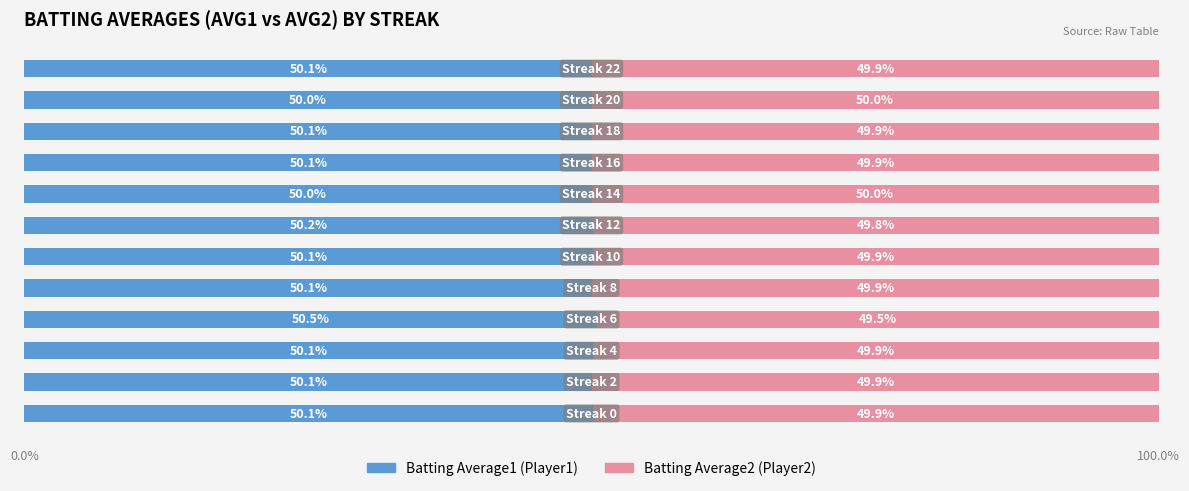

How many categories are shown in the chart?

12